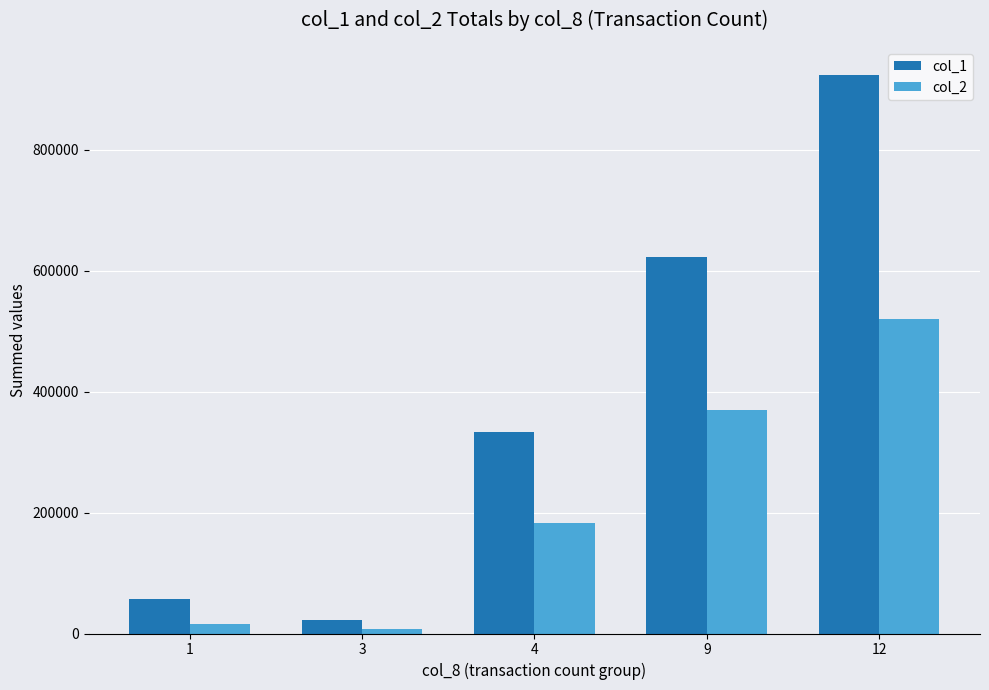

What is the average value of the col_1 series?

391600